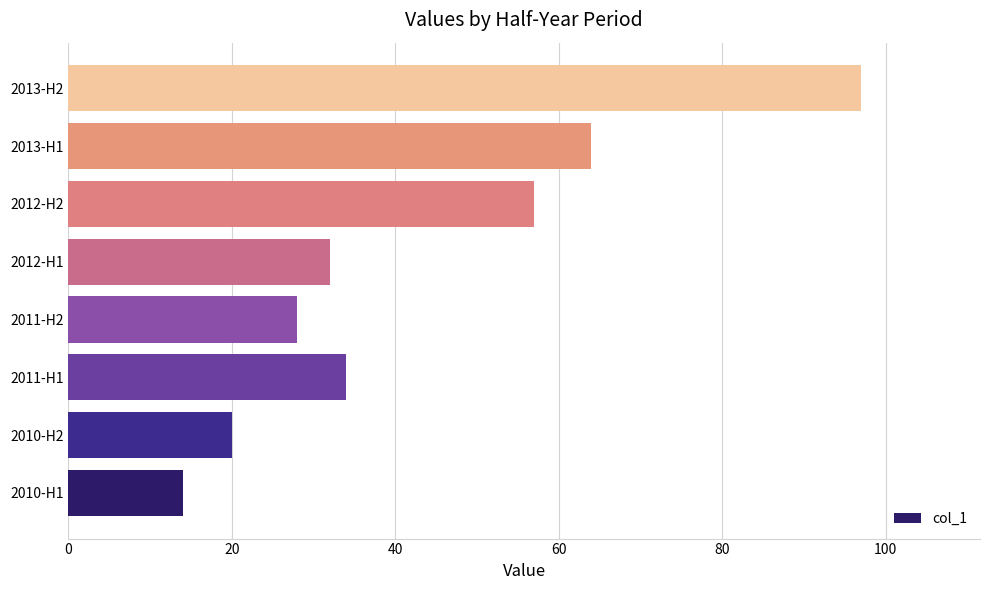

Where is the data nearest to the value 55?

2012-H2